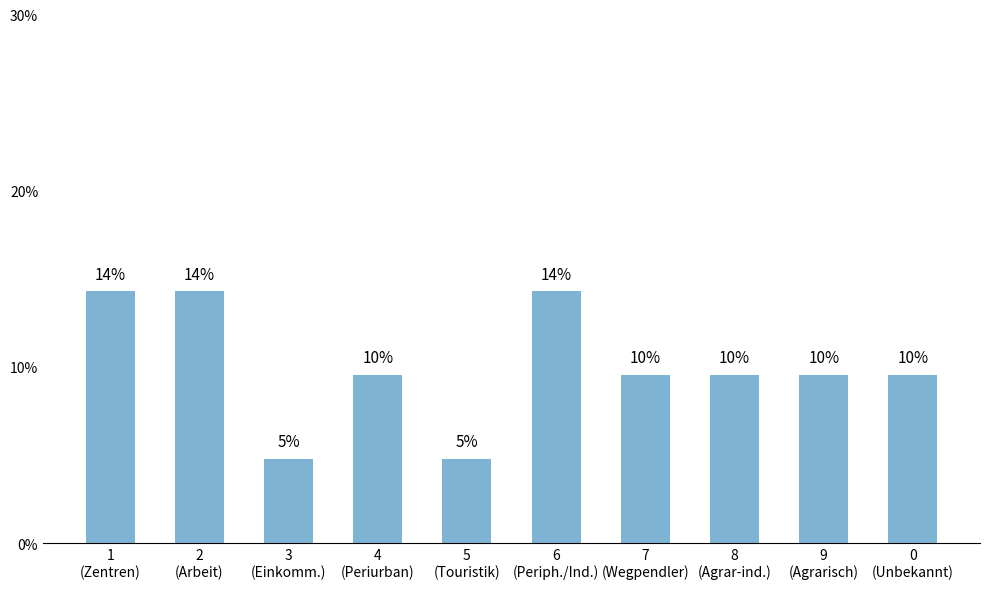

List the labels in order of value, largest first.

1
(Zentren), 2
(Arbeit), 6
(Periph./Ind.), 4
(Periurban), 7
(Wegpendler), 8
(Agrar-ind.), 9
(Agrarisch), 0
(Unbekannt), 3
(Einkomm.), 5
(Touristik)